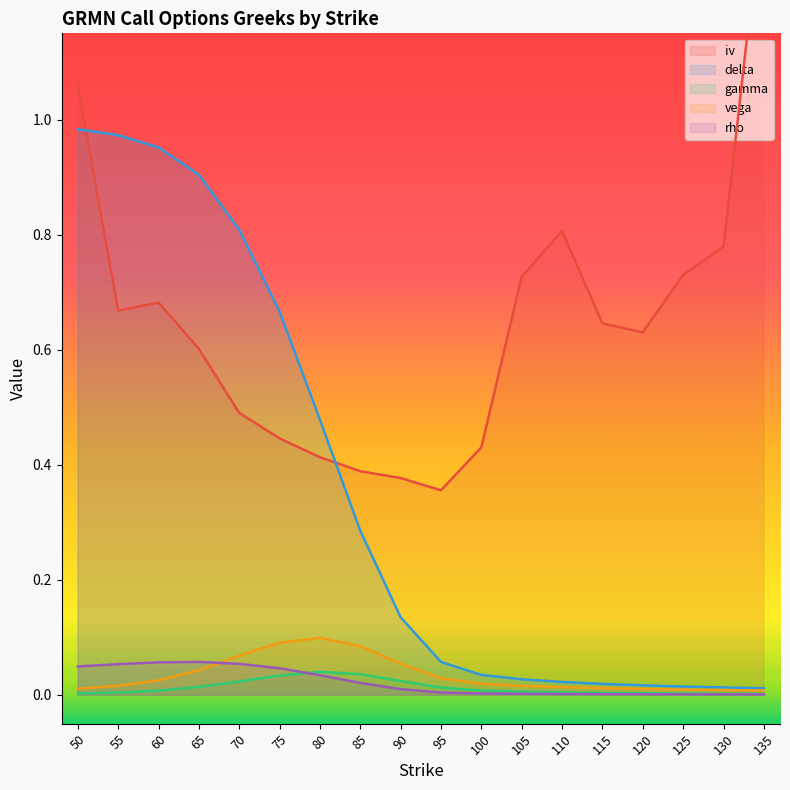

The delta series shows 0.0 at 120. True or false?

True